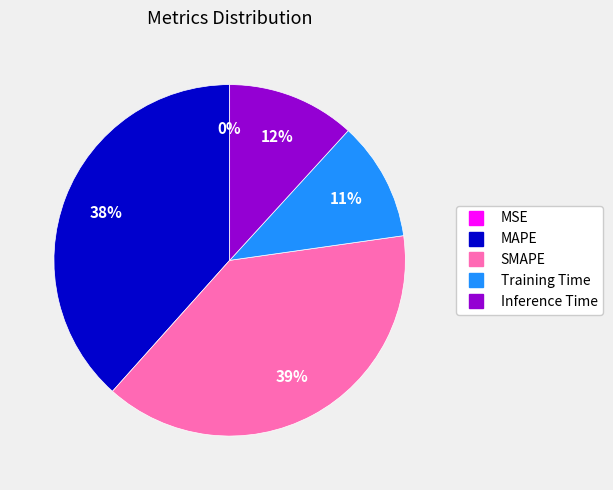

To the nearest percent, what percentage of the pie is SMAPE?

39%